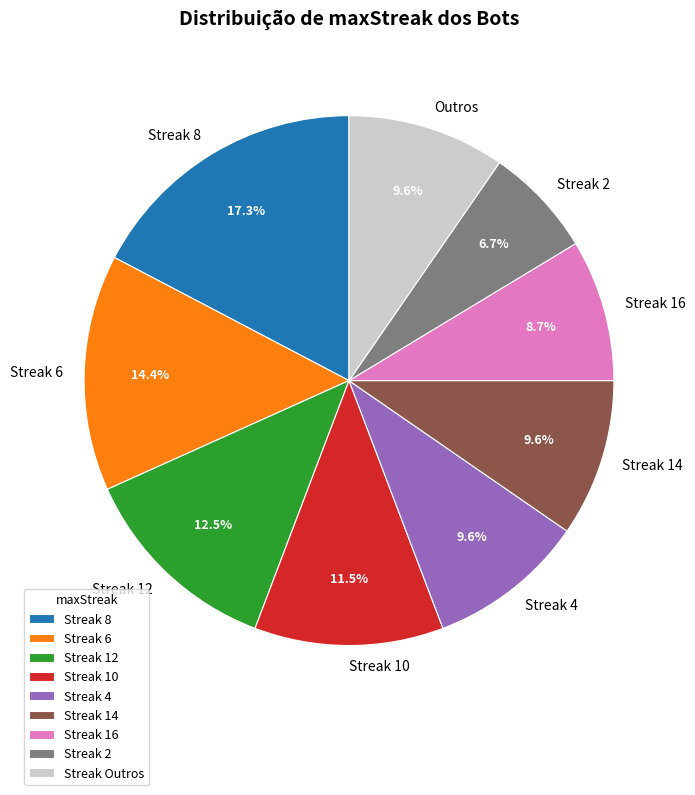

What is the ratio of the value at Streak 8 to the value at Outros?

1.8